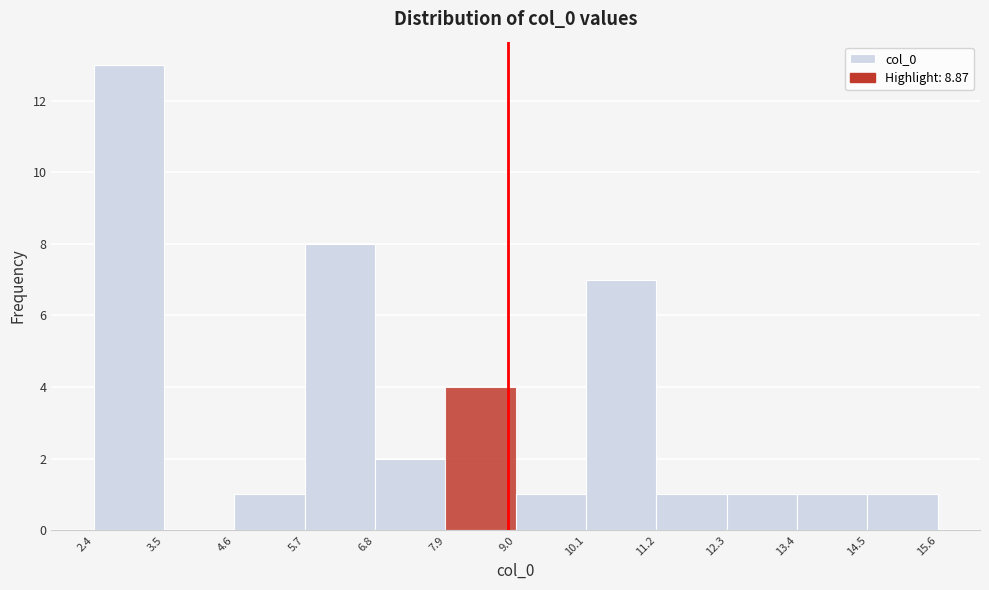

Reading left to right, transcribe this chart: for each bar, give the range it covers on the x-axis and its height. The values are not printed on the chart, so give them approximately, as read against the axis.

2.4 to 3.5: 13
3.5 to 4.6: 0
4.6 to 5.7: 1
5.7 to 6.8: 8
6.8 to 7.9: 2
7.9 to 9.0: 4
9.0 to 10.1: 1
10.1 to 11.2: 7
11.2 to 12.3: 1
12.3 to 13.4: 1
13.4 to 14.5: 1
14.5 to 15.6: 1